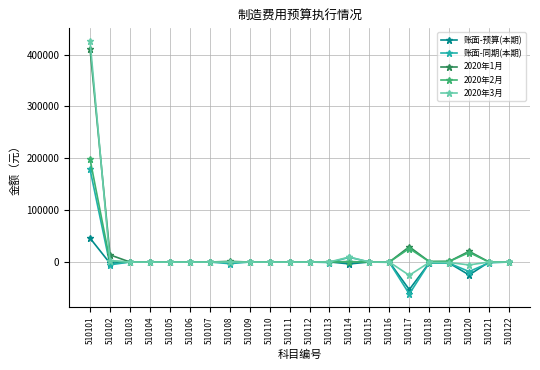

Is it true that 账面-预算(本期) equals 0.0 at 510111?

True